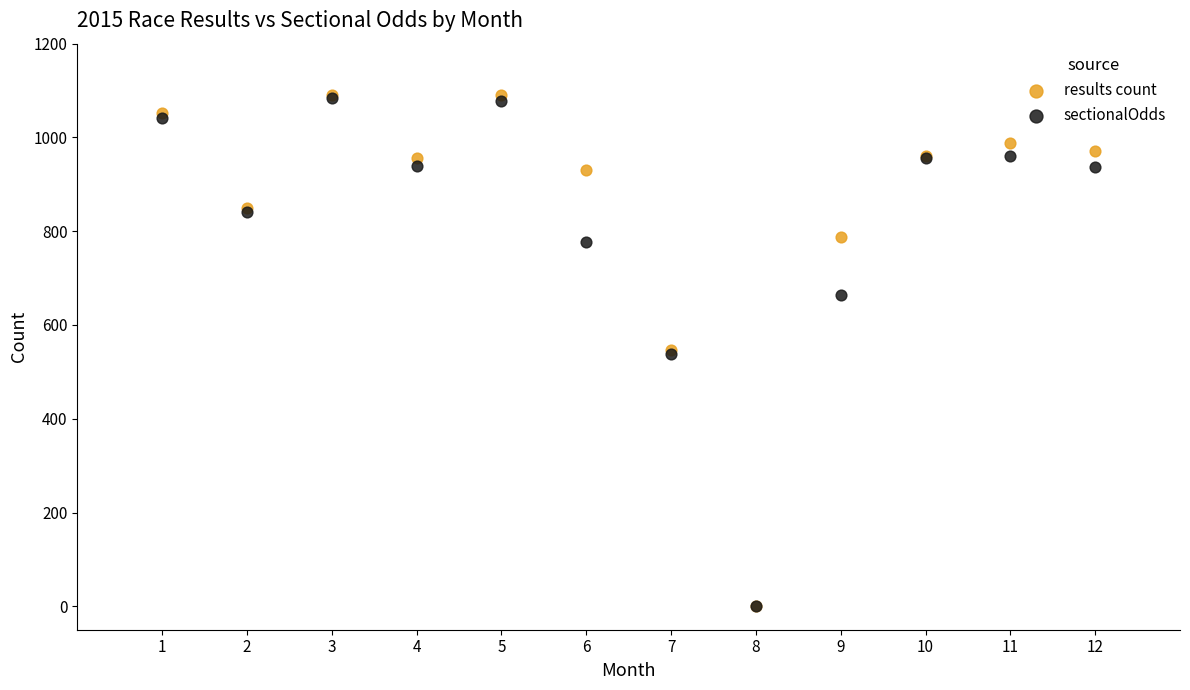

Which series has the largest Y range (max minus min)?

results count